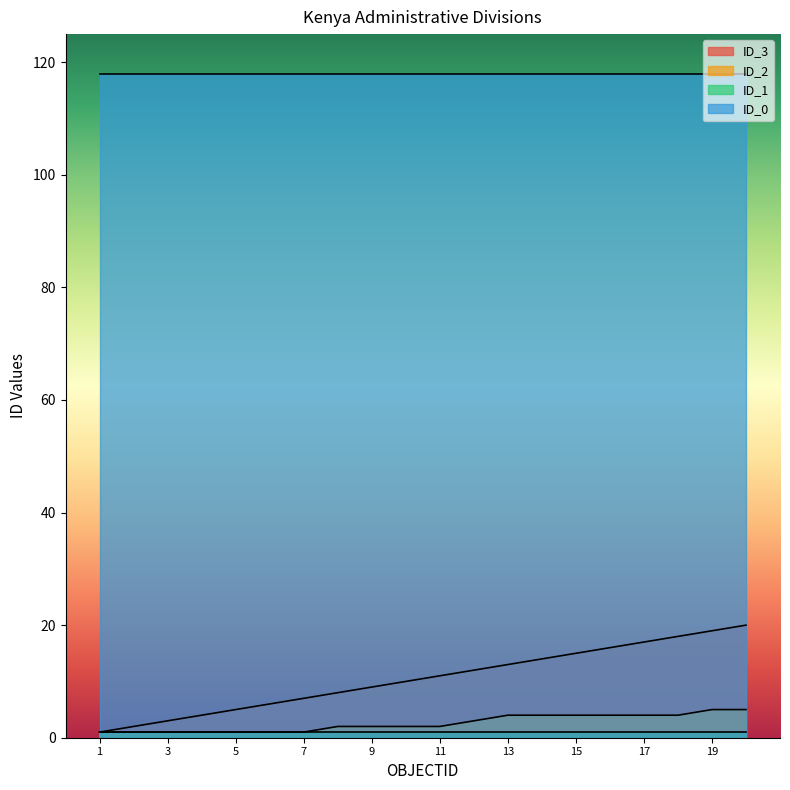

Does the chart have visible grid lines?

No